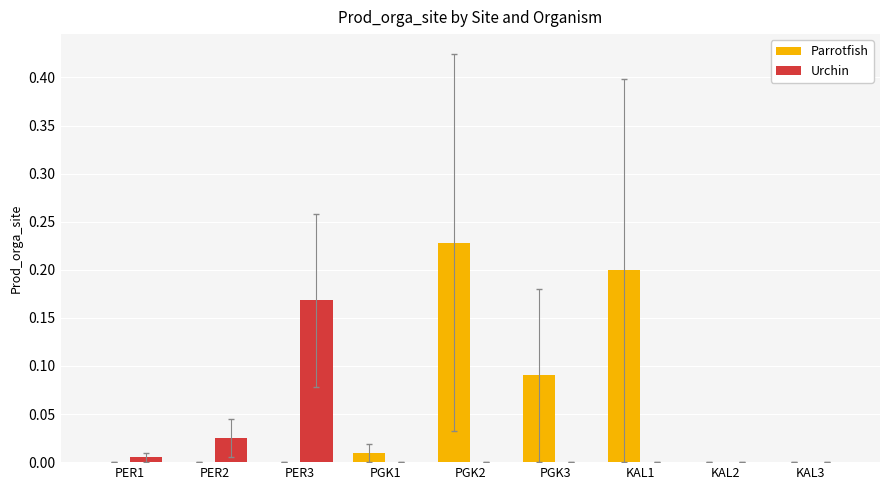

How many groups of bars are there?

9